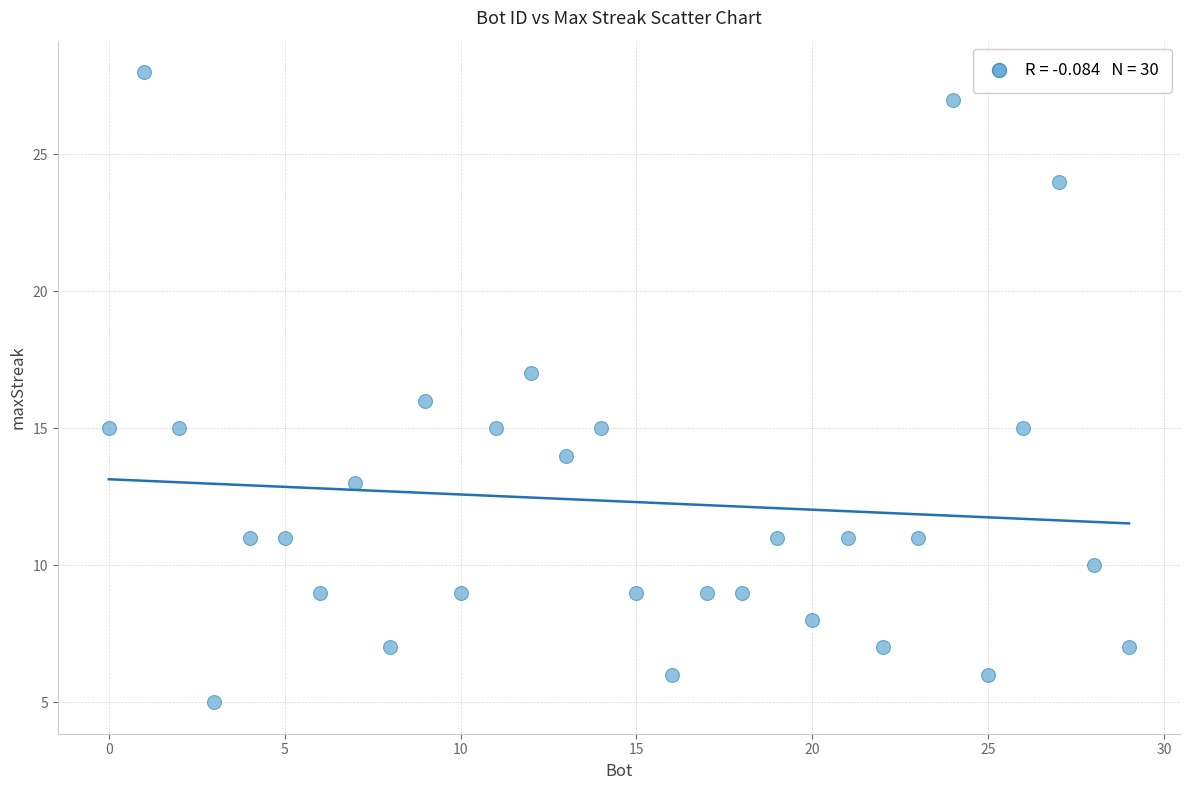

What is the range of Y values (max minus min)?

23